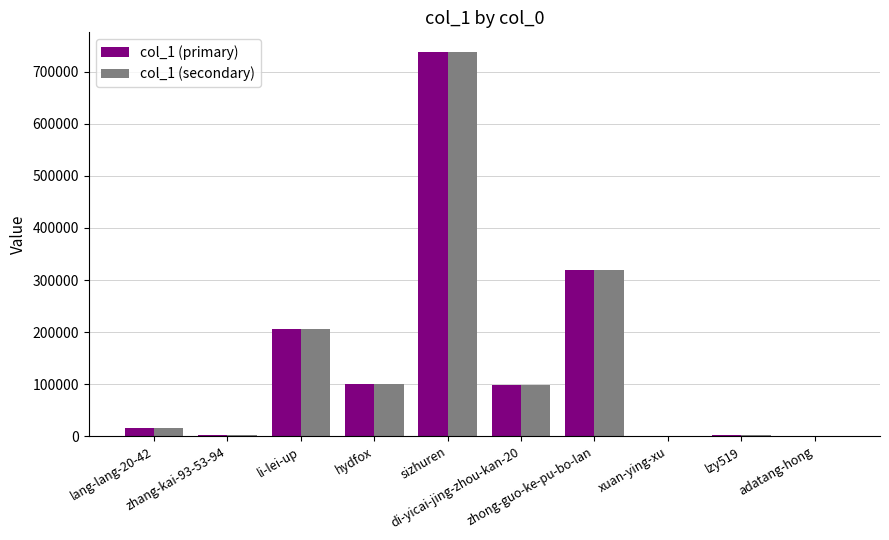

What is the total value across all series at li-lei-up?

411552